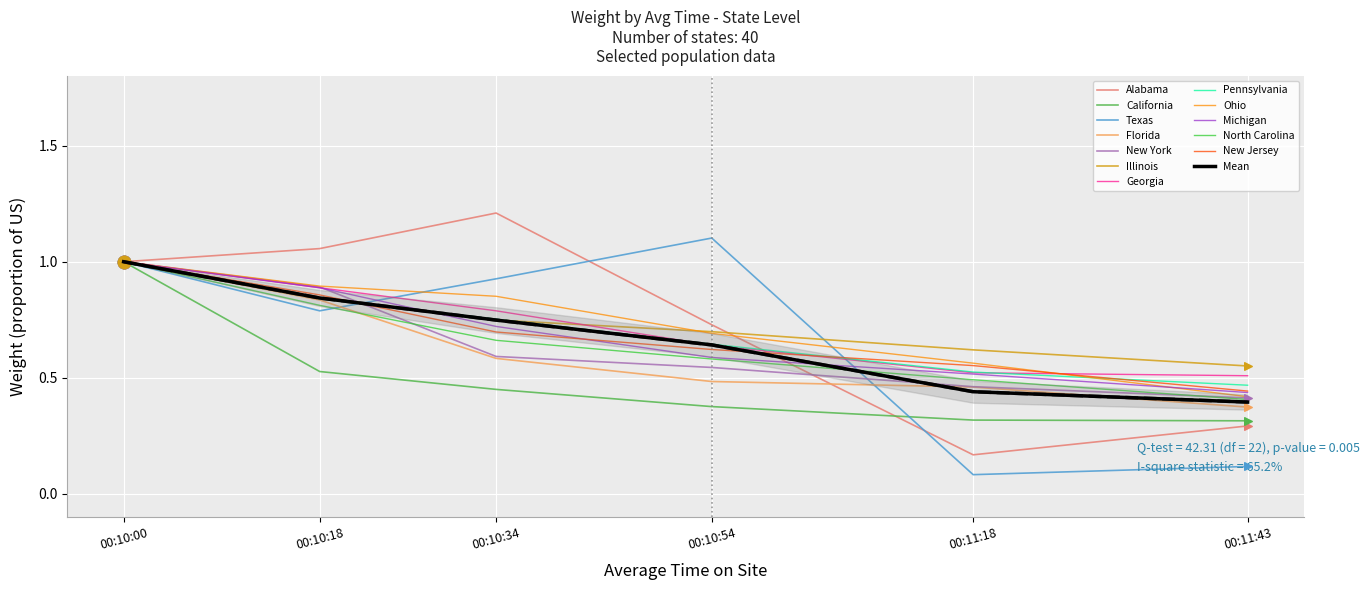

What is the total value across all series at 00:10:34?

4.5